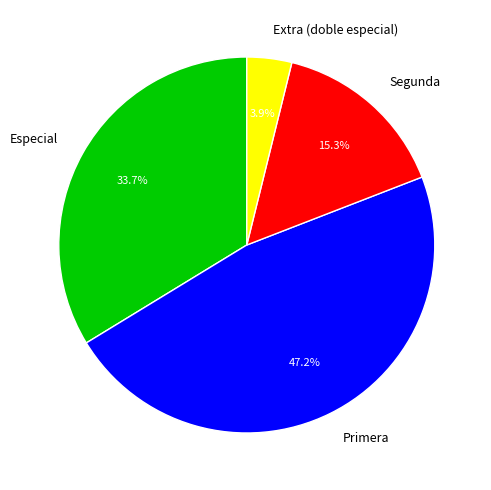

Does Extra (doble especial) account for over 50% of the chart?

No